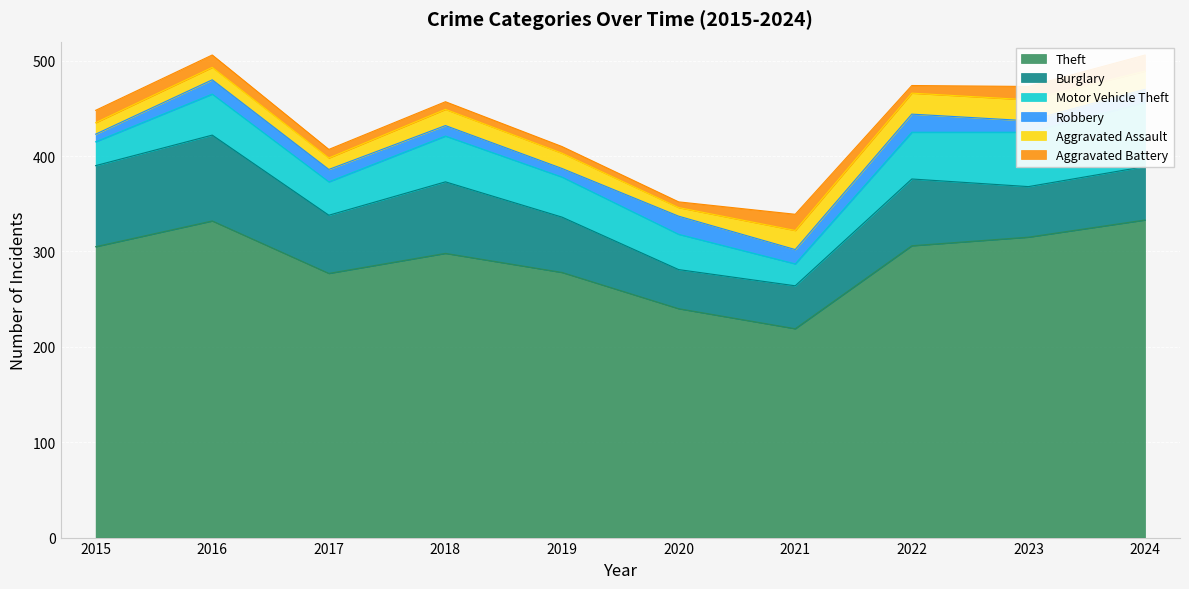

The value of Theft at 2023 is 65. True or false?

False